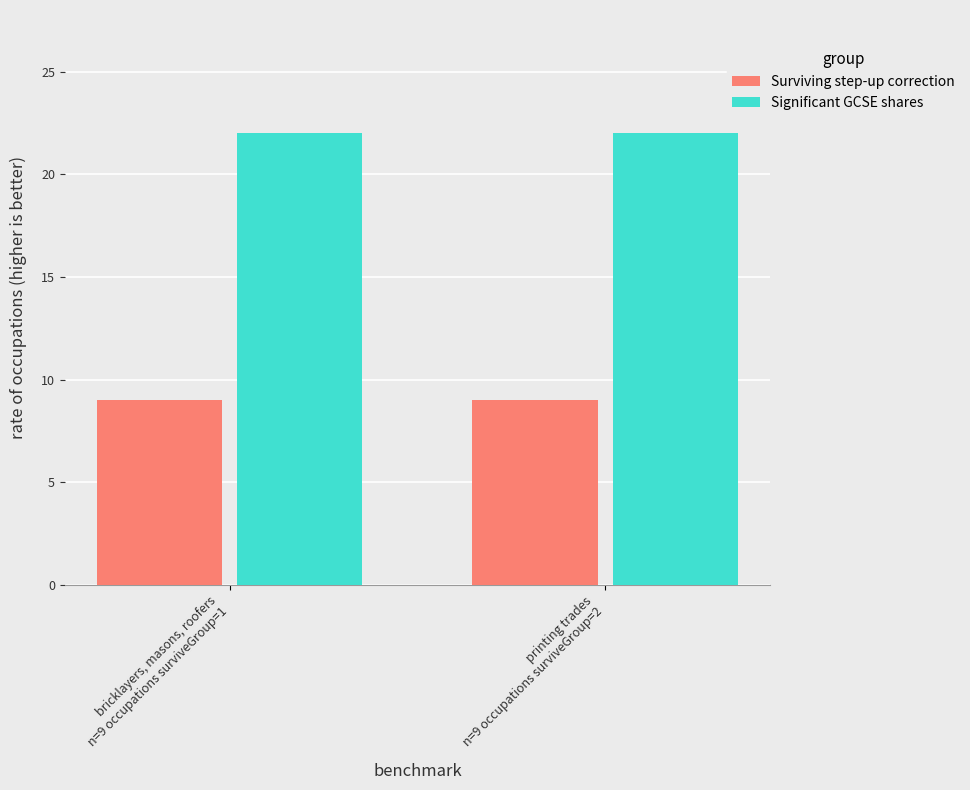

Which series has the largest total across all categories?

Significant GCSE shares